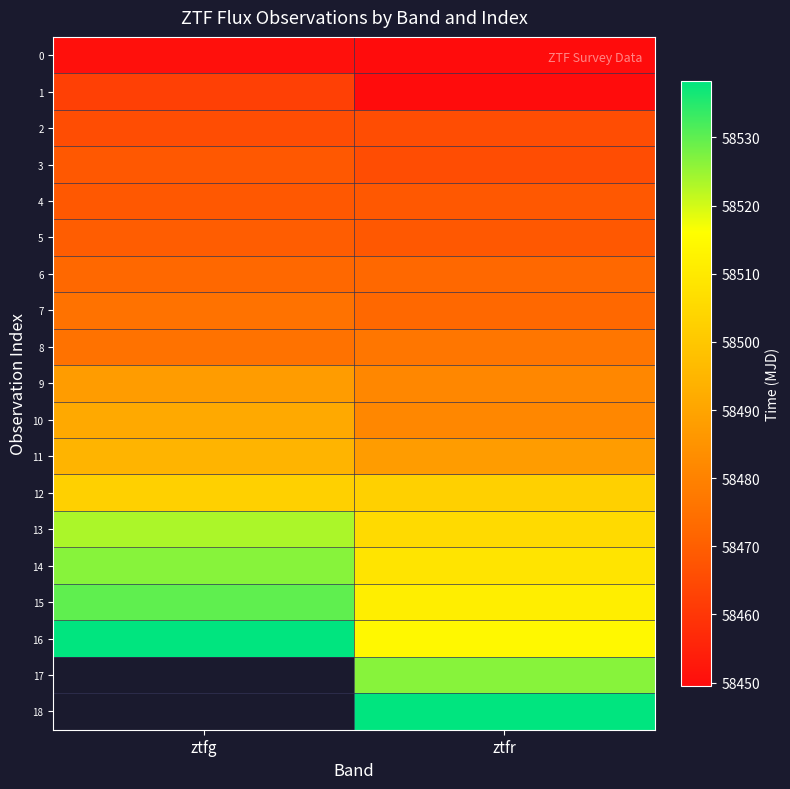

Which series changed the most between ztfg and ztfr?

16